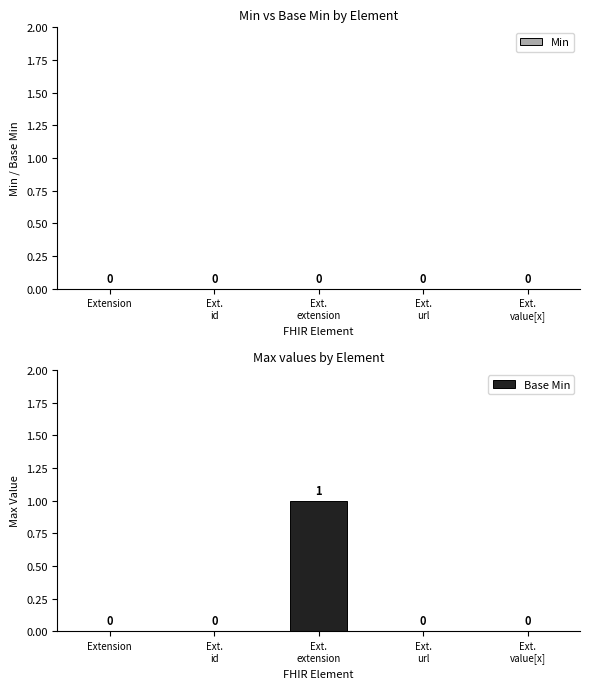

The value at Extension is 0. True or false?

True